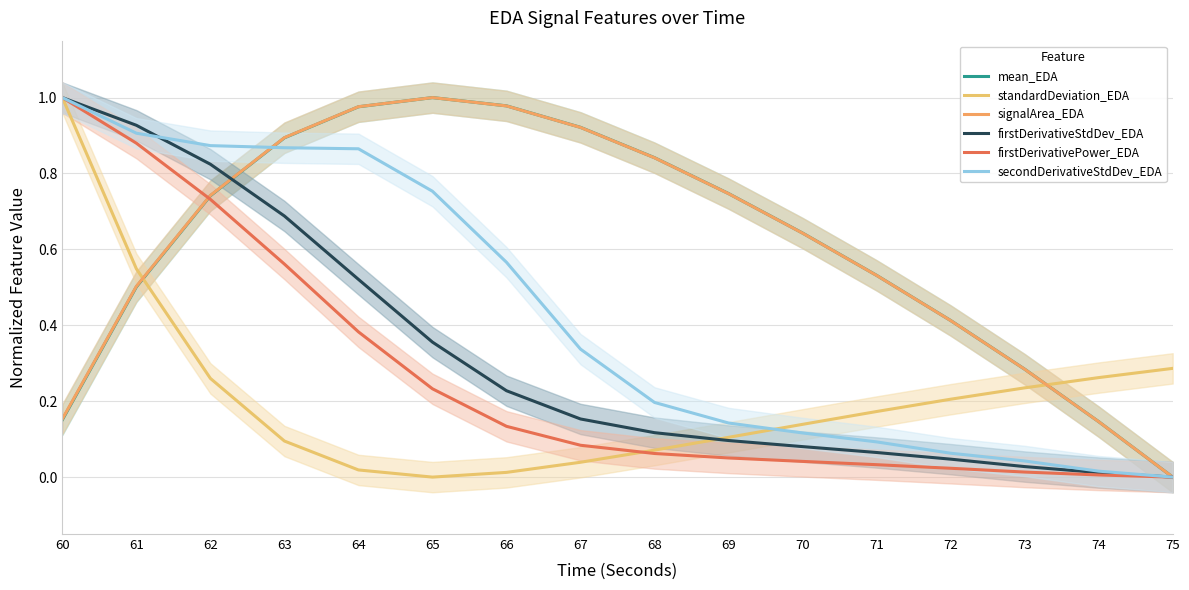

True or false: firstDerivativeStdDev_EDA and standardDeviation_EDA intersect in this chart.

True